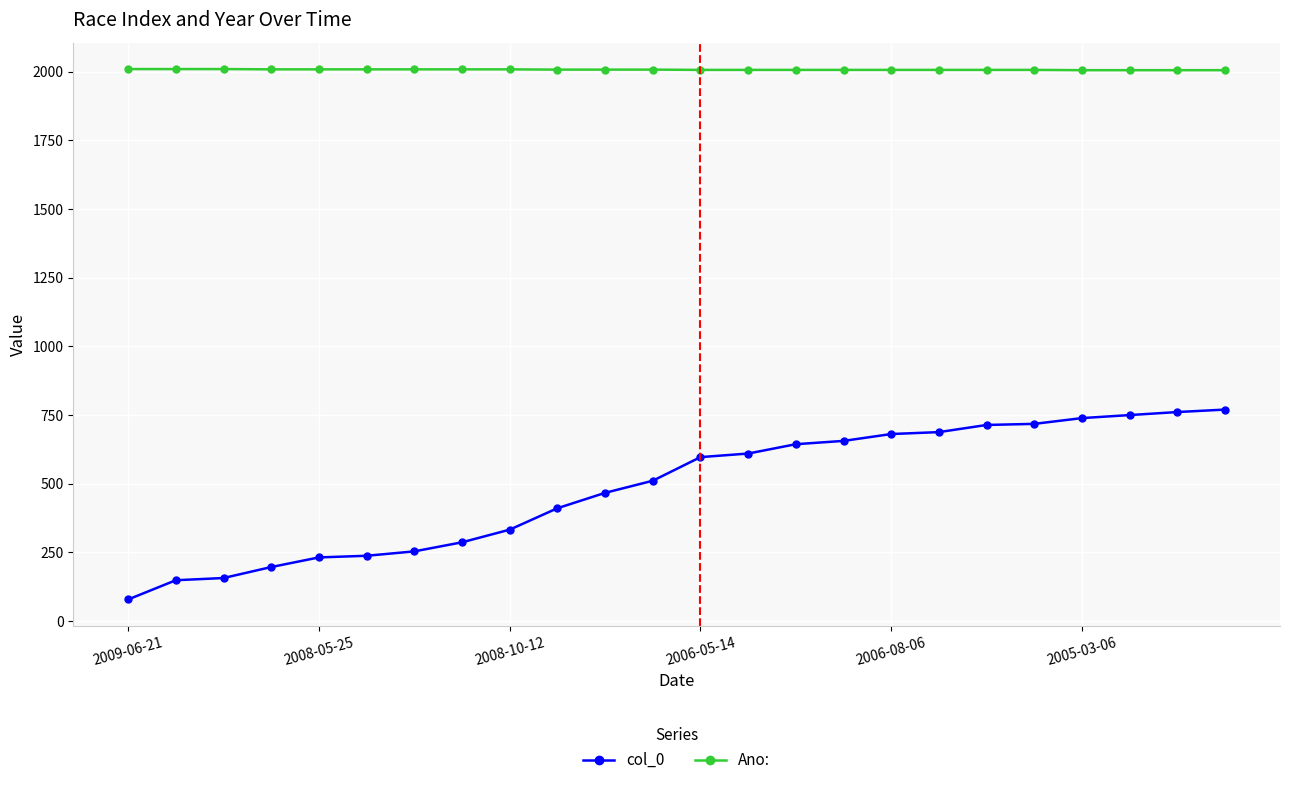

What is the average value of the Ano: series?

2007